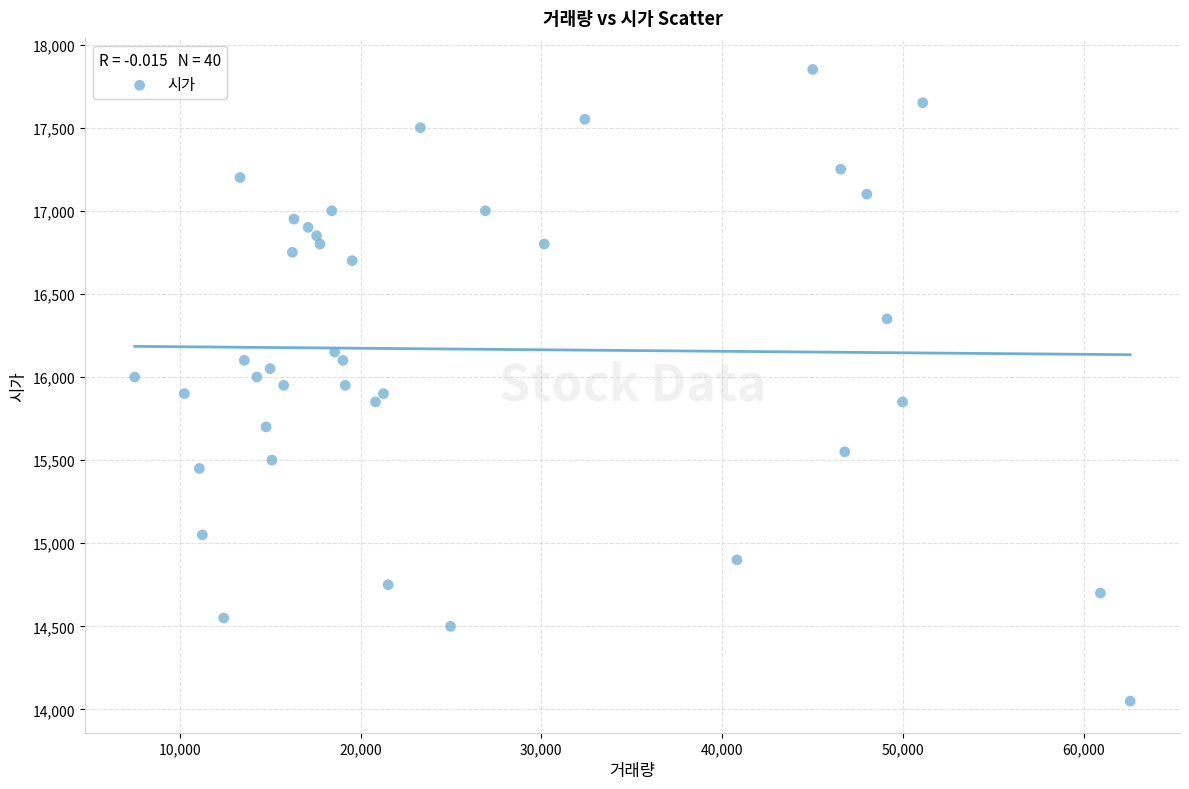

What is the range of X values (max minus min)?

55077